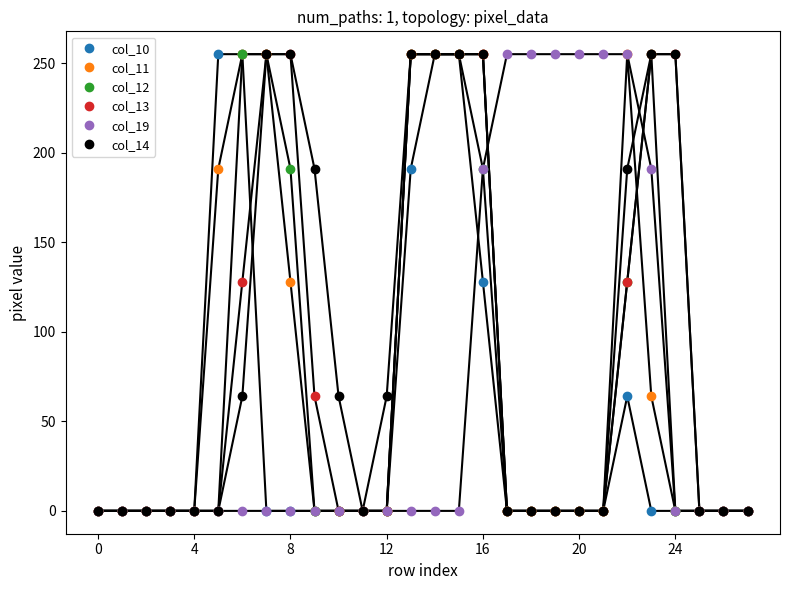

Which series has the largest total across all categories?

col_14